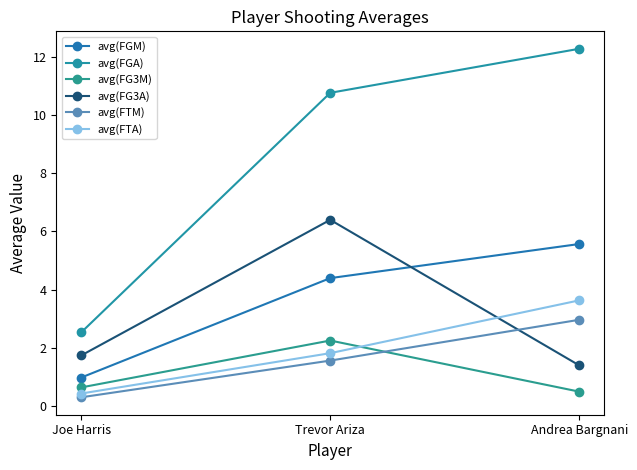

What is the label of the 3rd point from the left?

Andrea Bargnani